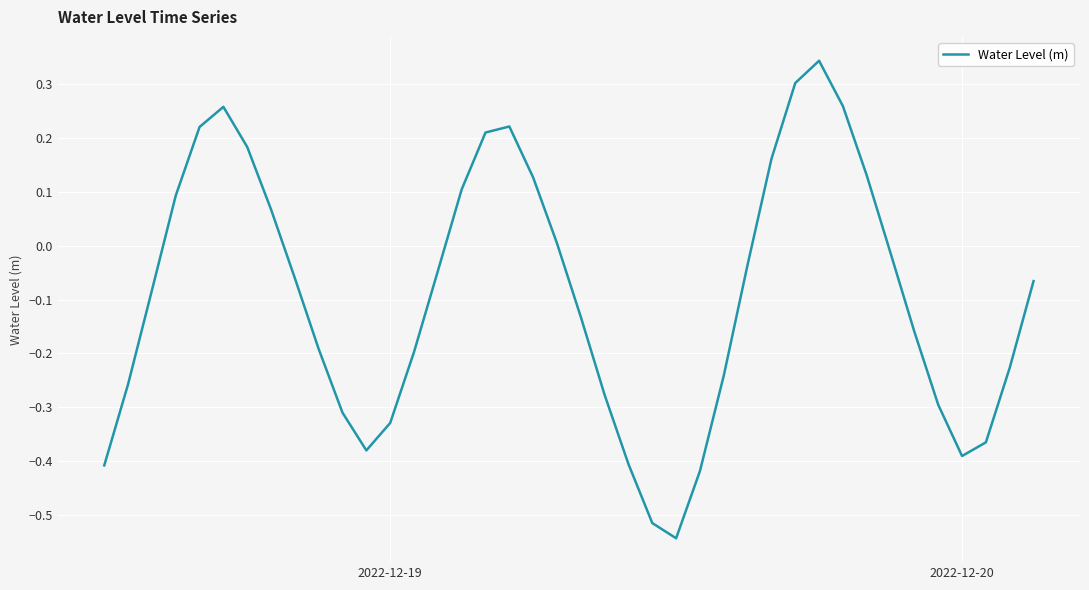

What is the difference between the maximum and minimum values?

0.9